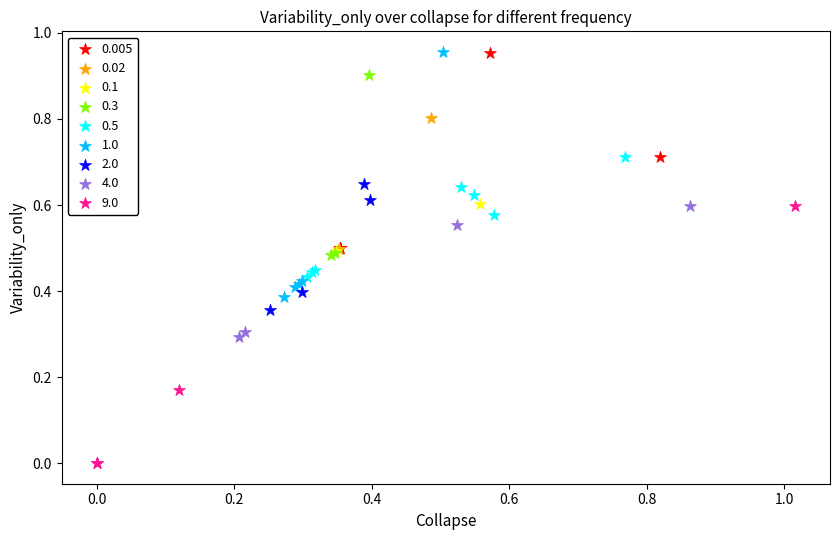

What are all the series names shown in the legend?

0.005, 0.02, 0.1, 0.3, 0.5, 1.0, 2.0, 4.0, 9.0